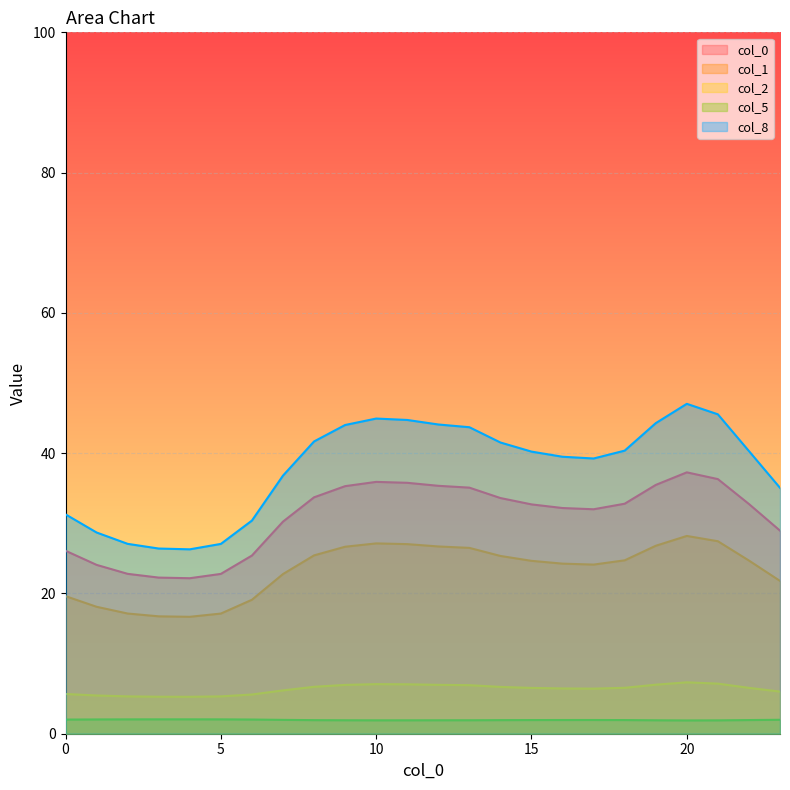

True or false: 8 has more than 2 points higher than both neighbors.

False